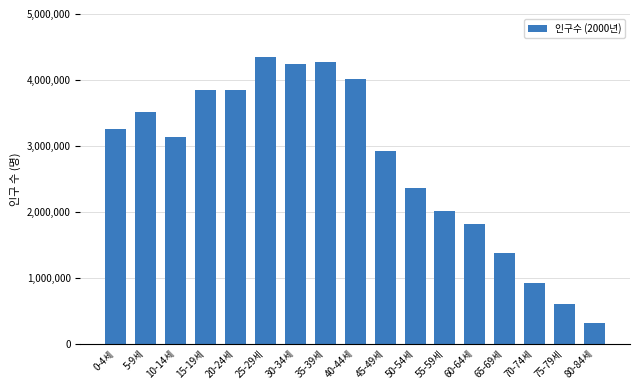

What is the ratio of the value at 55-59세 to the value at 80-84세?

6.5